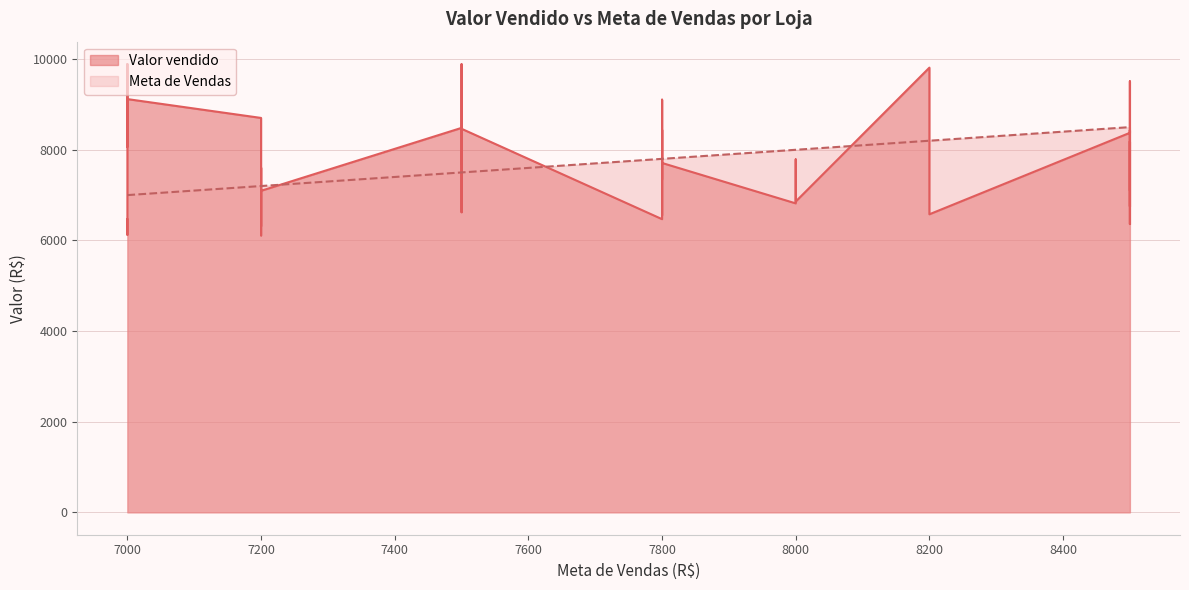

Rank the series by their average value, from lowest to highest.

Meta de Vendas, Valor vendido